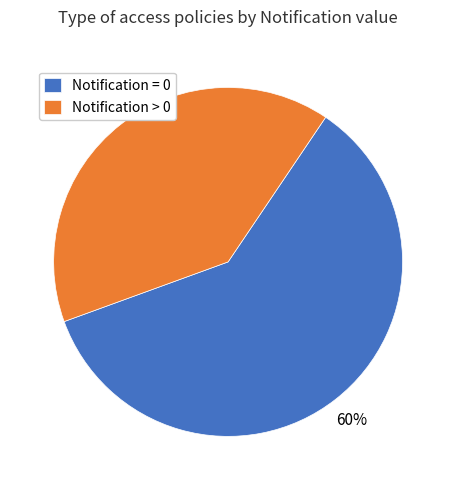

To the nearest percent, what percentage of the pie is Notification > 0?

40%